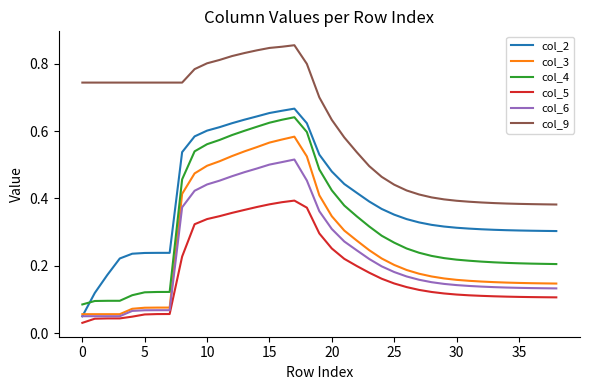

What are all the series names shown in the legend?

col_2, col_3, col_4, col_5, col_6, col_9